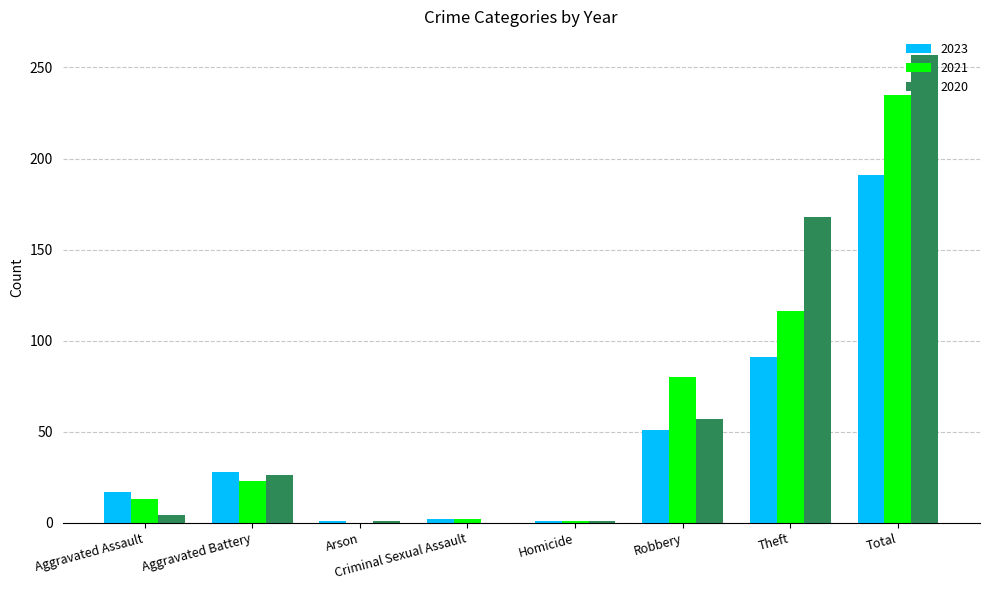

What is the sum of all 2021 values?

470